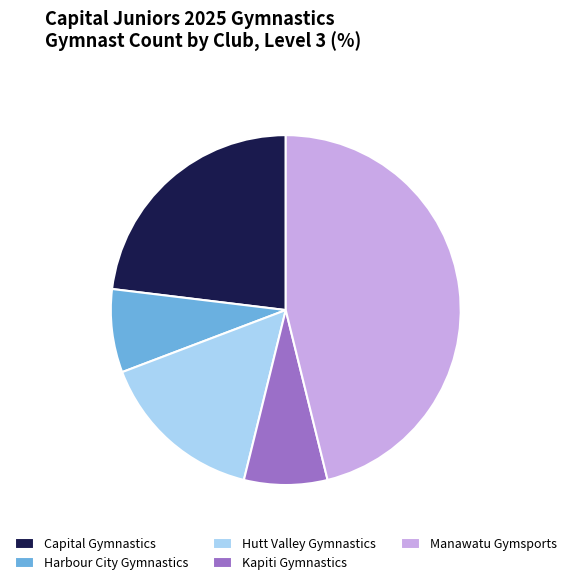

Do Capital Gymnastics and Kapiti Gymnastics together represent more than half of the pie?

No